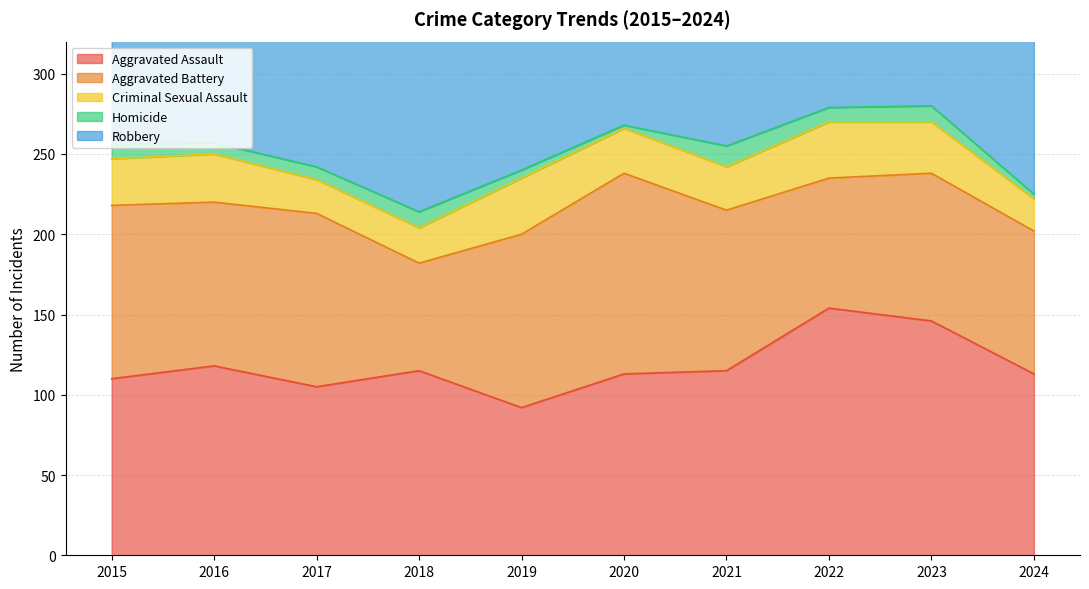

The value of Aggravated Battery at 2024 is 119. True or false?

False